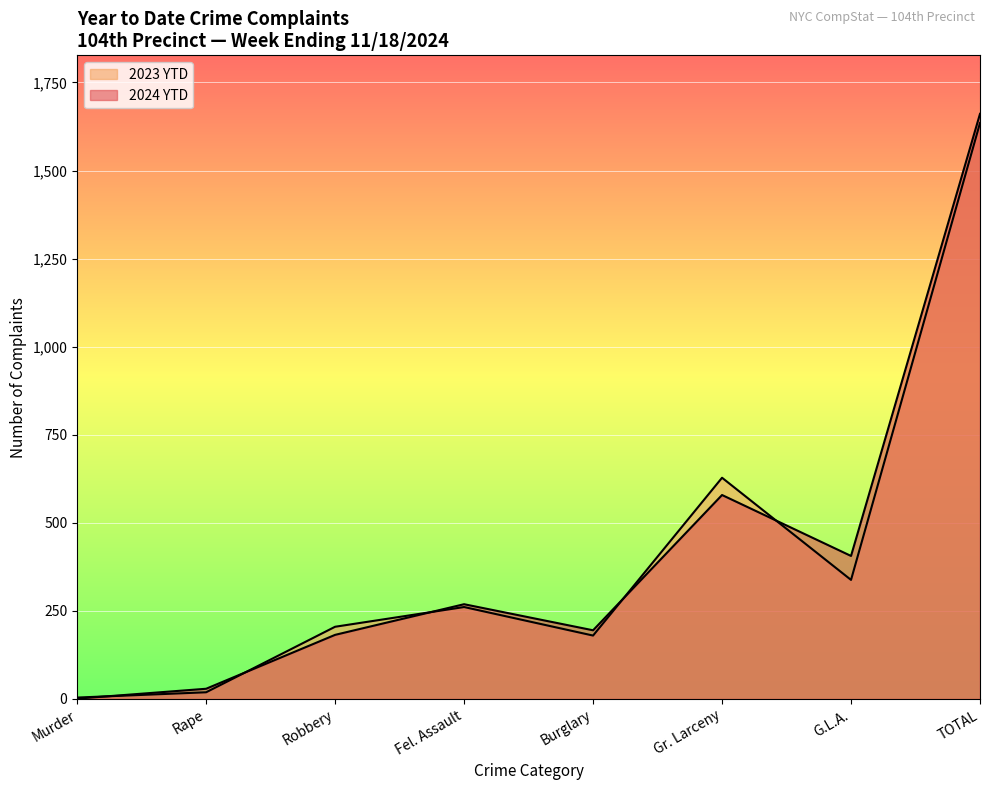

What is the difference between the highest and lowest values at Gr. Larceny?

49